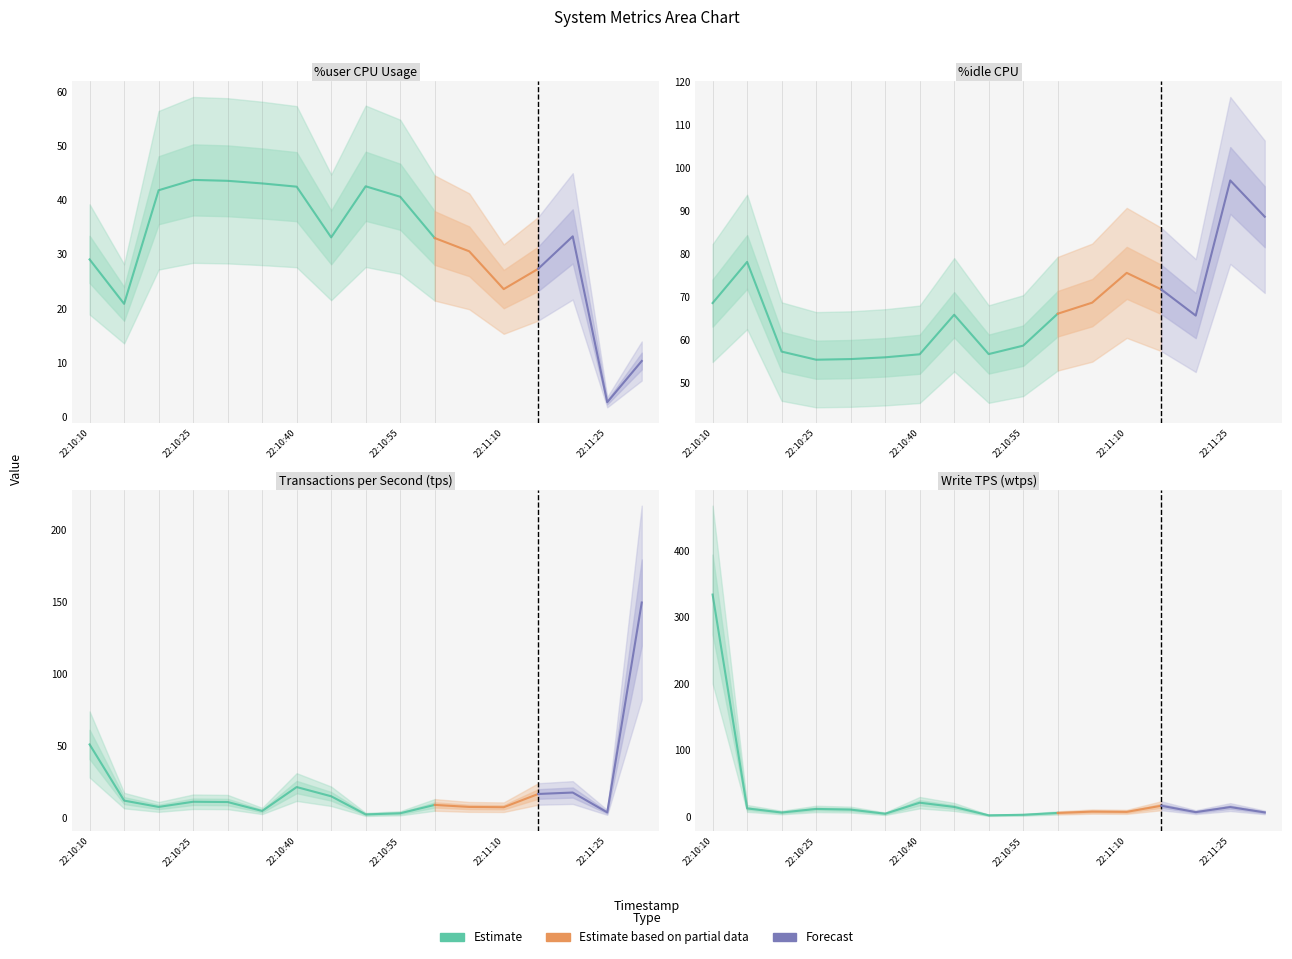

Is it true that %idle equals 71.7 at 22:11:15?

True